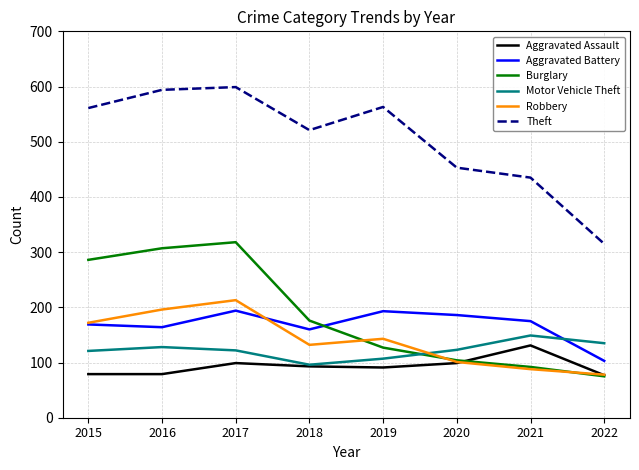

At which label does Burglary first exceed 176?

2015